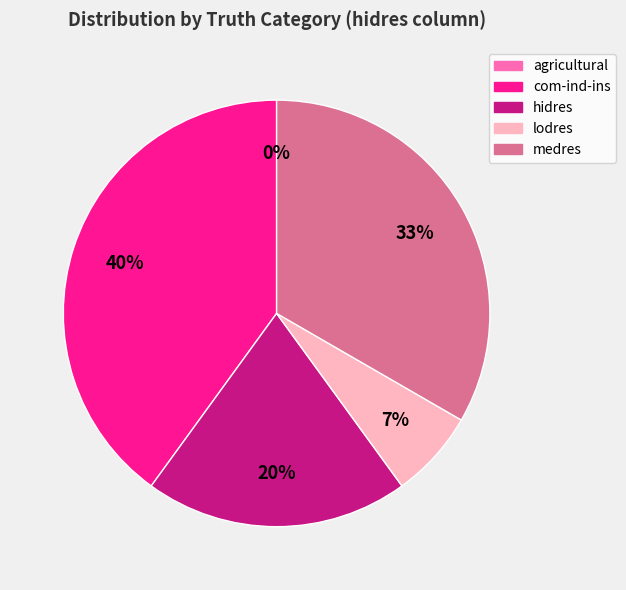

Is it true that medres is 33% of the pie?

True